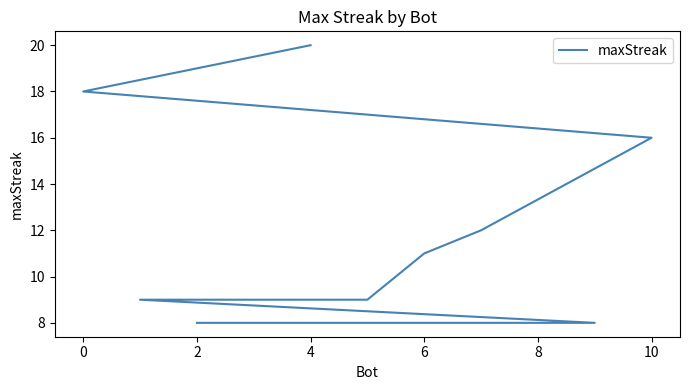

How many lines are shown in the chart?

1